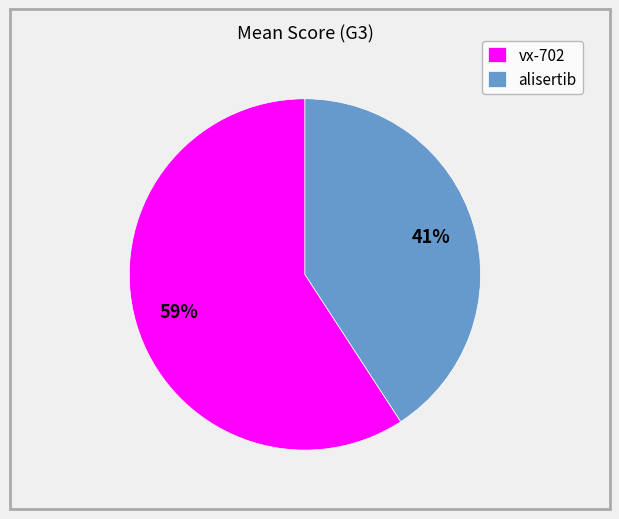

Rank the categories by value from lowest to highest.

alisertib, vx-702